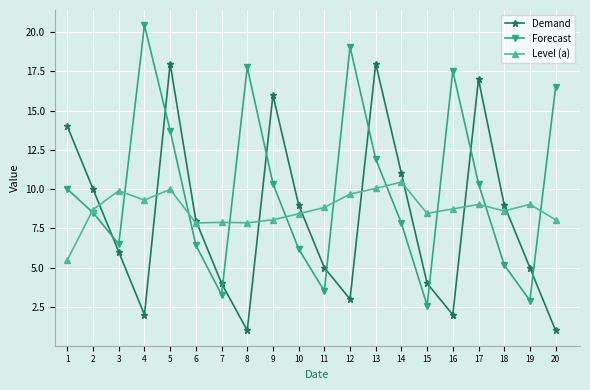

What is the value of the Level (a) point at the 11th from the left?

8.8